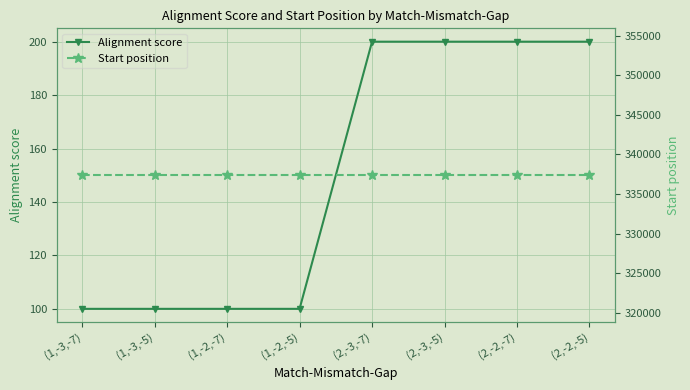

List the labels in order of Alignment score value, smallest first.

(1,-3,-7), (1,-3,-5), (1,-2,-7), (1,-2,-5), (2,-3,-7), (2,-3,-5), (2,-2,-7), (2,-2,-5)